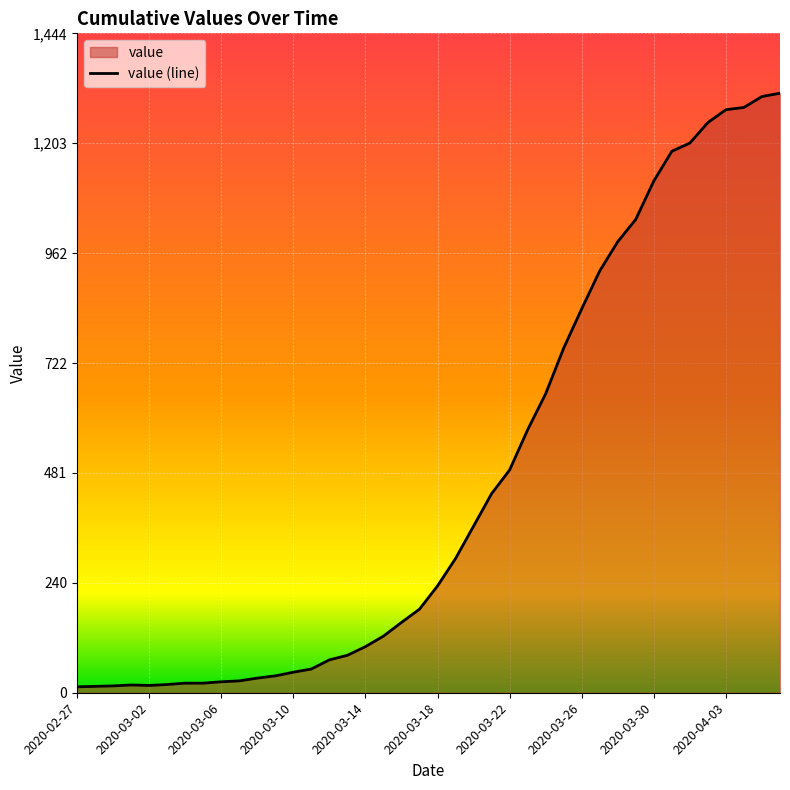

What is the value of the 10th point from the left?

26